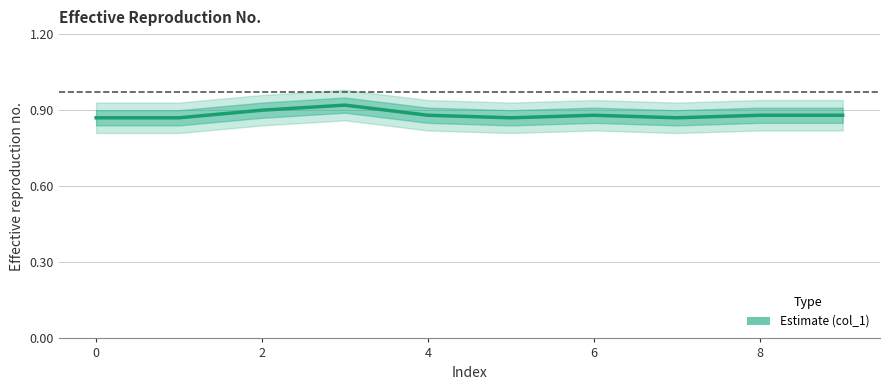

True or false: the data shows 0.9 at 0.

True